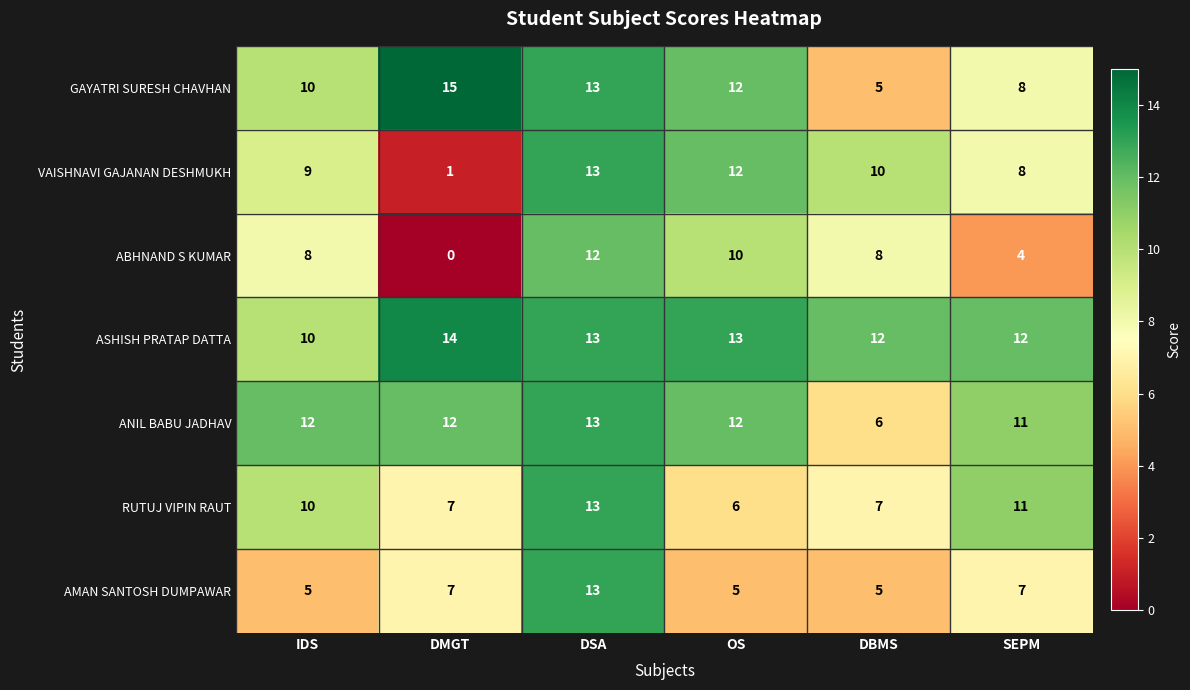

What is the total value across all series at DSA?

90